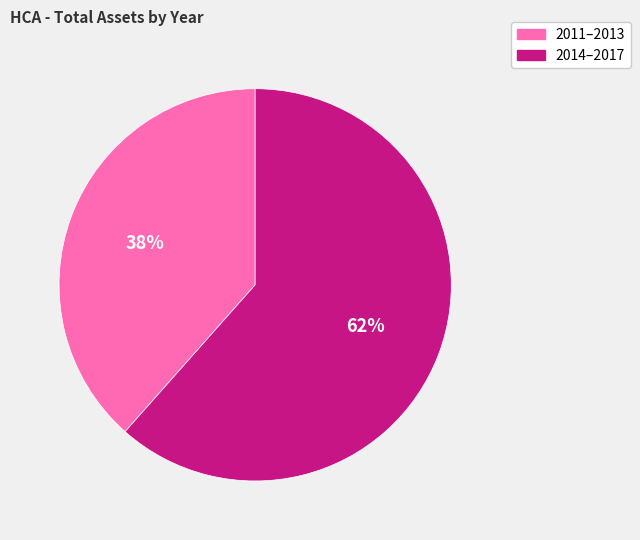

Does any single category account for the majority?

Yes